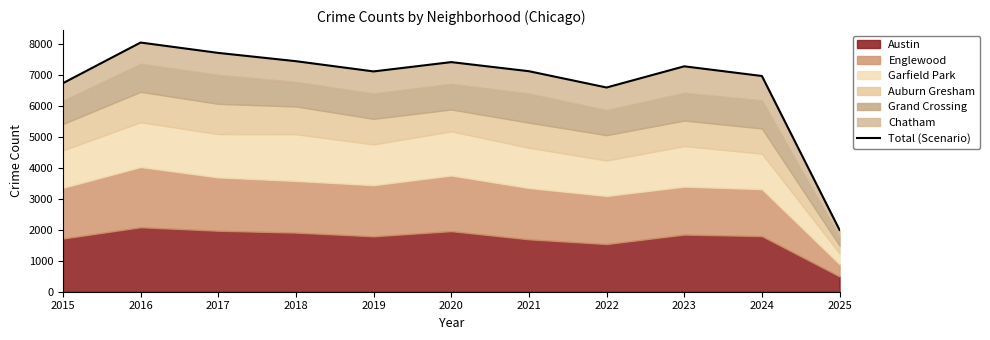

Is it true that the value at 2018 is 10123?

False